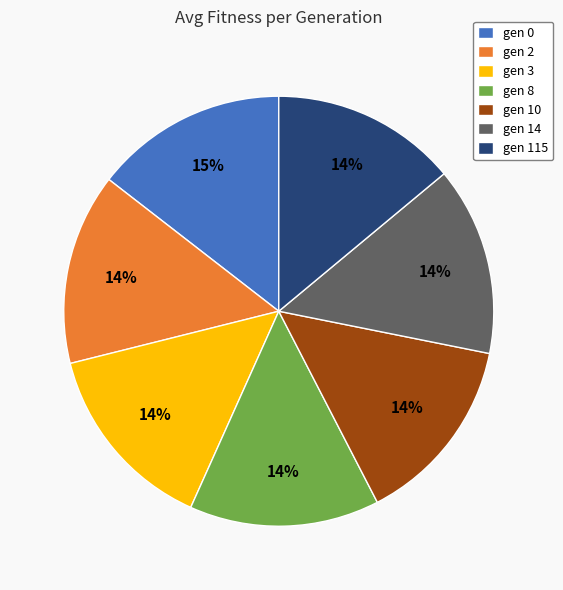

Approximately how many times larger is the value at gen 3 compared to gen 10?

1.0